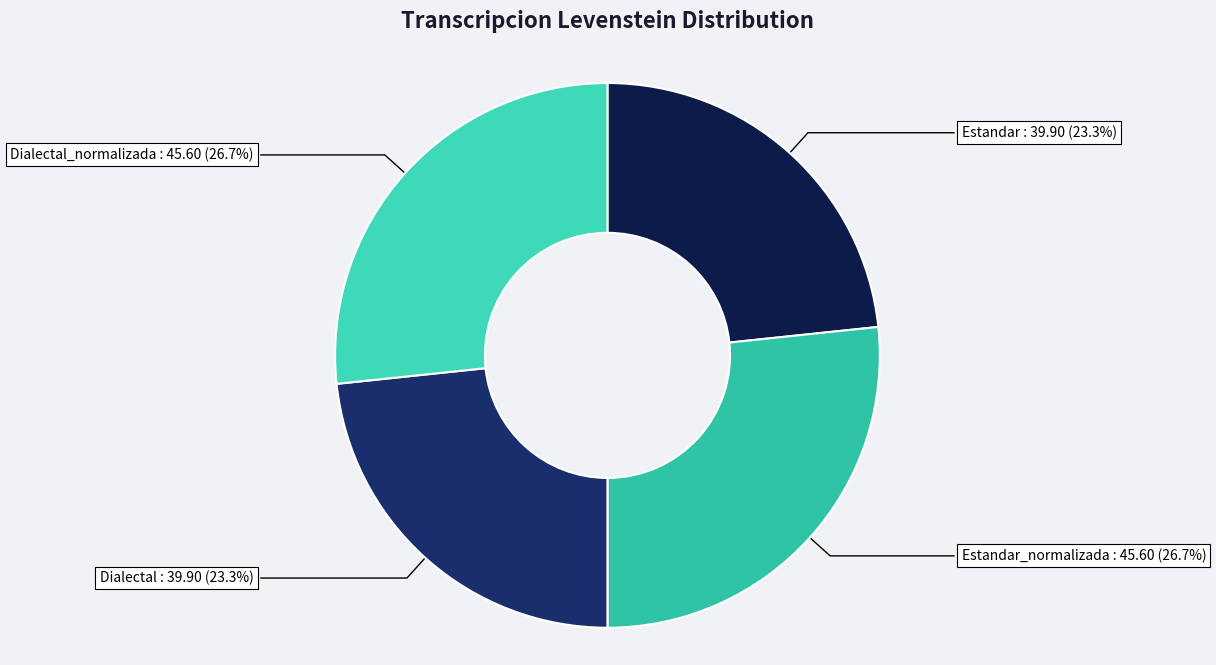

How many segments does this pie chart have?

4